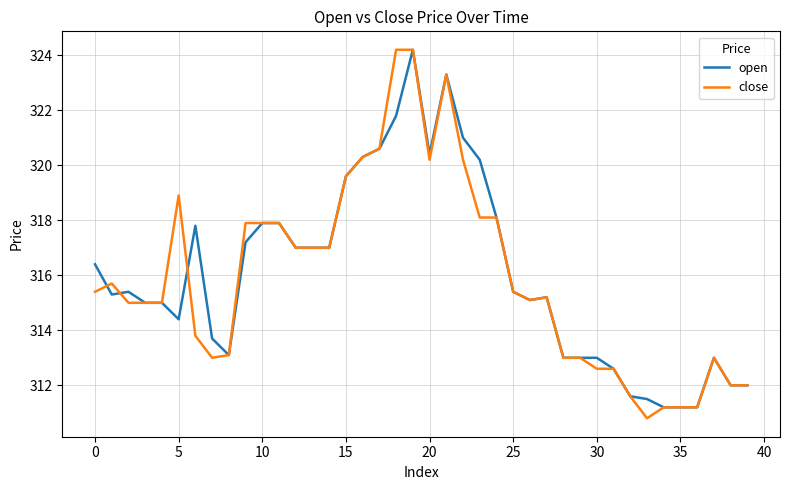

What is the difference between the second highest and second lowest values in the close series?

13.0